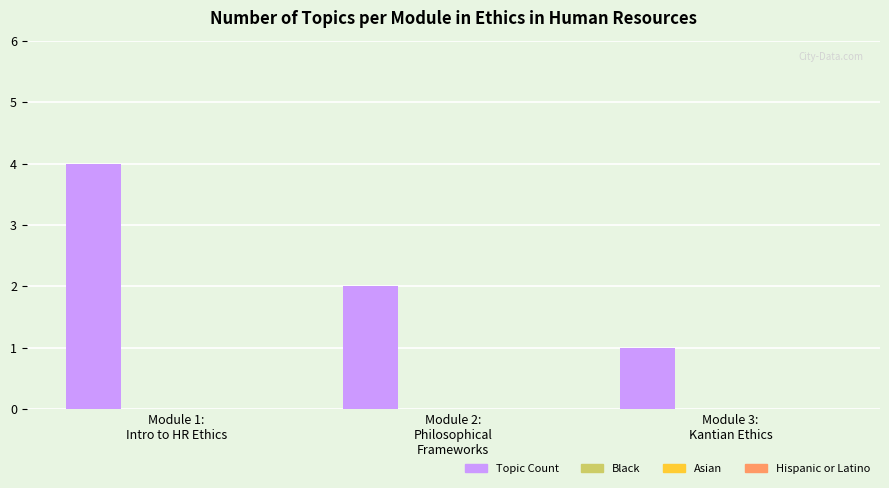

How many values are below 2?

1